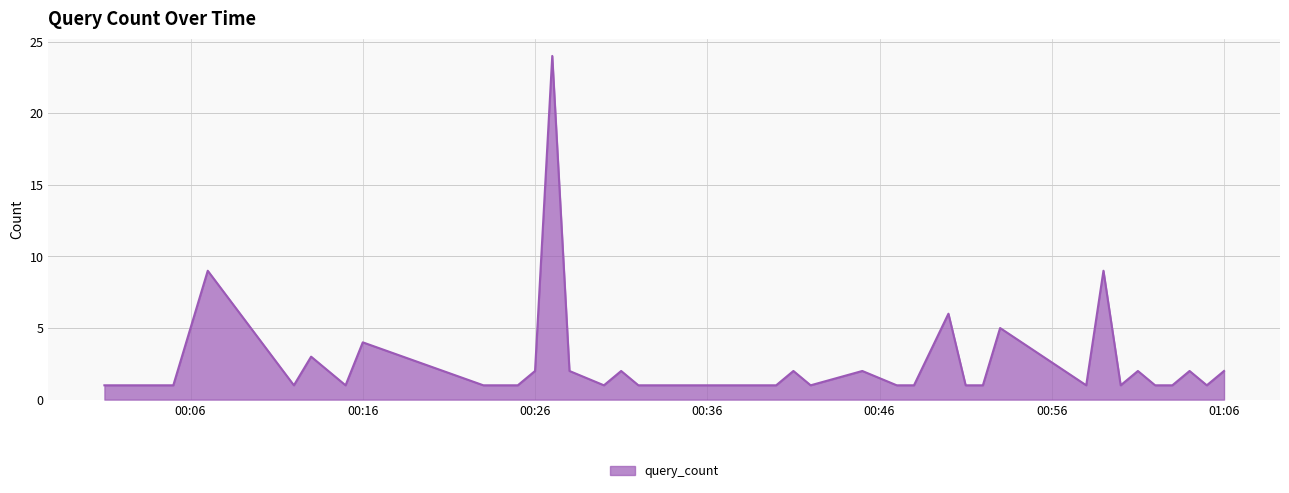

What is the maximum value shown in the chart?

24